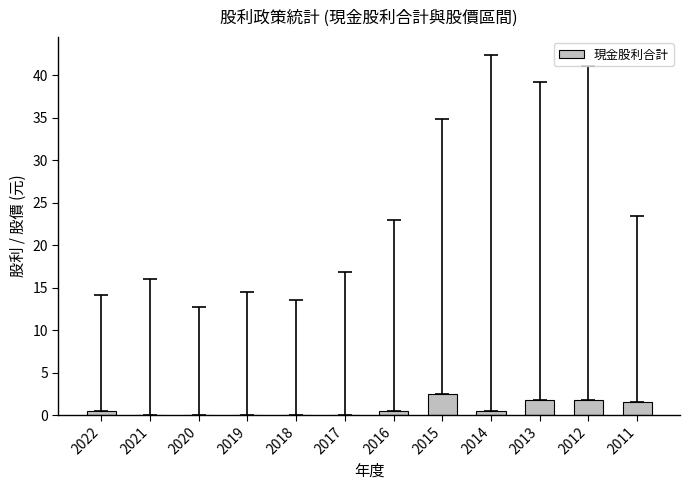

What is the greatest value displayed?

2.5